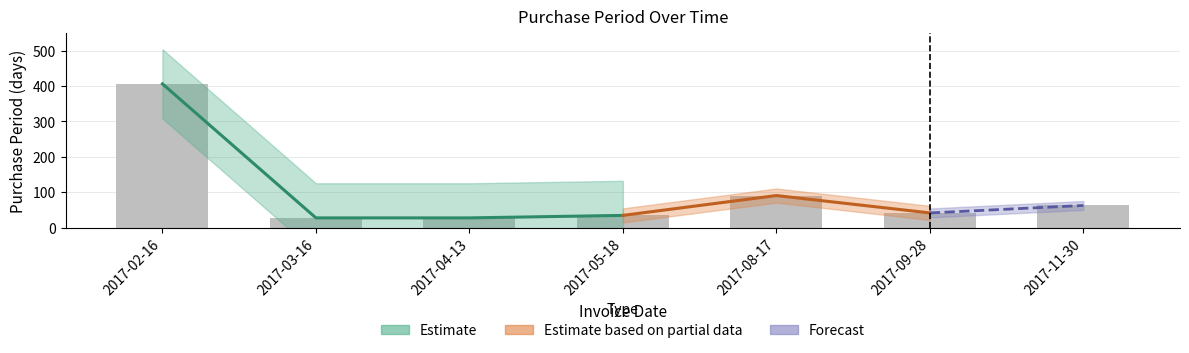

Reading left to right, list all the values displayed in this chart.

406	28	28	35	91	42	63